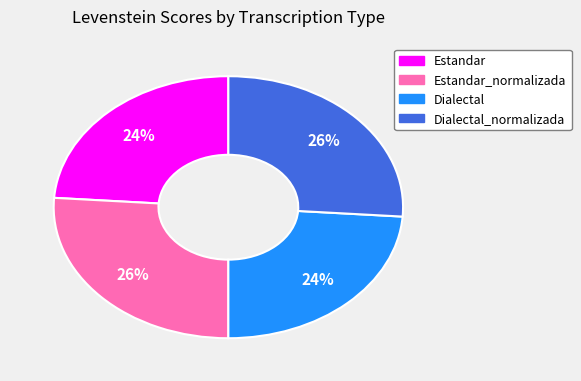

To the nearest percent, what is the difference between the largest and smallest slice percentages?

2%